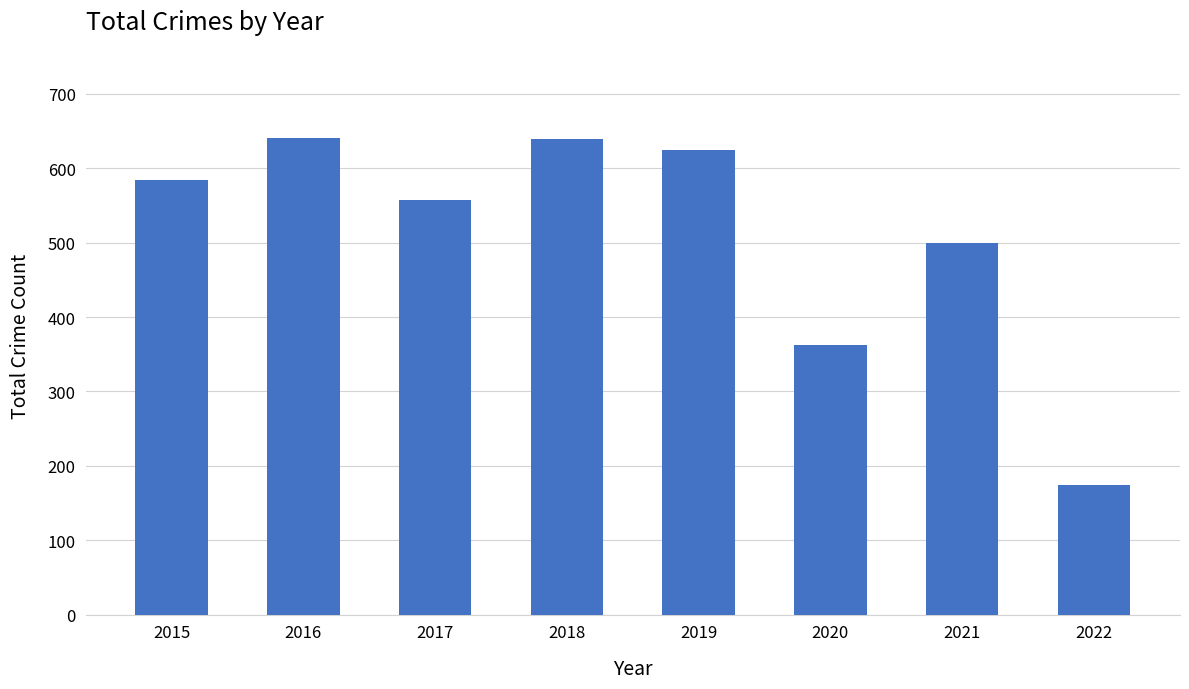

What is the minimum value shown in the chart?

174